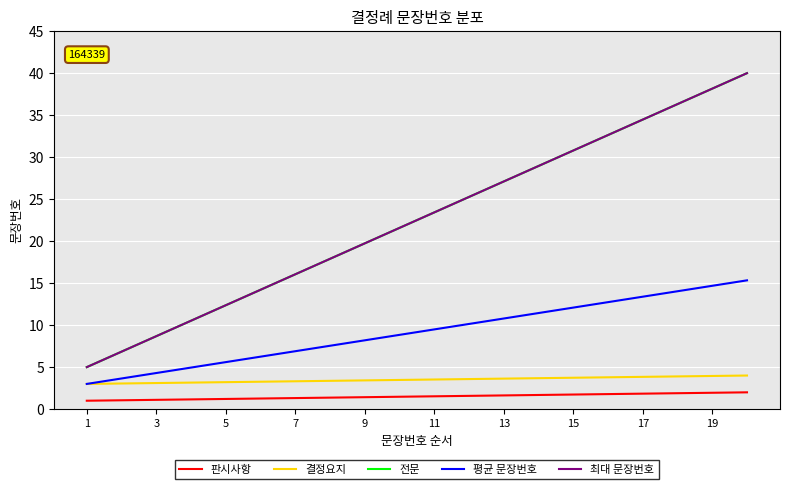

Is this an area chart (filled region under the line)?

No